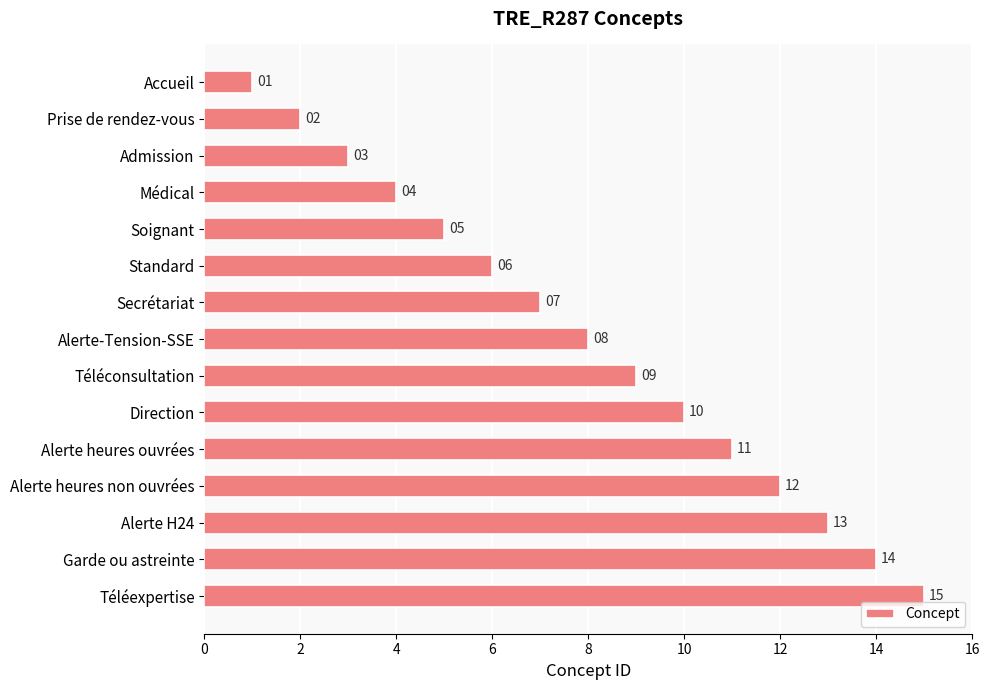

At which label is the value closest to 8?

Alerte-Tension-SSE